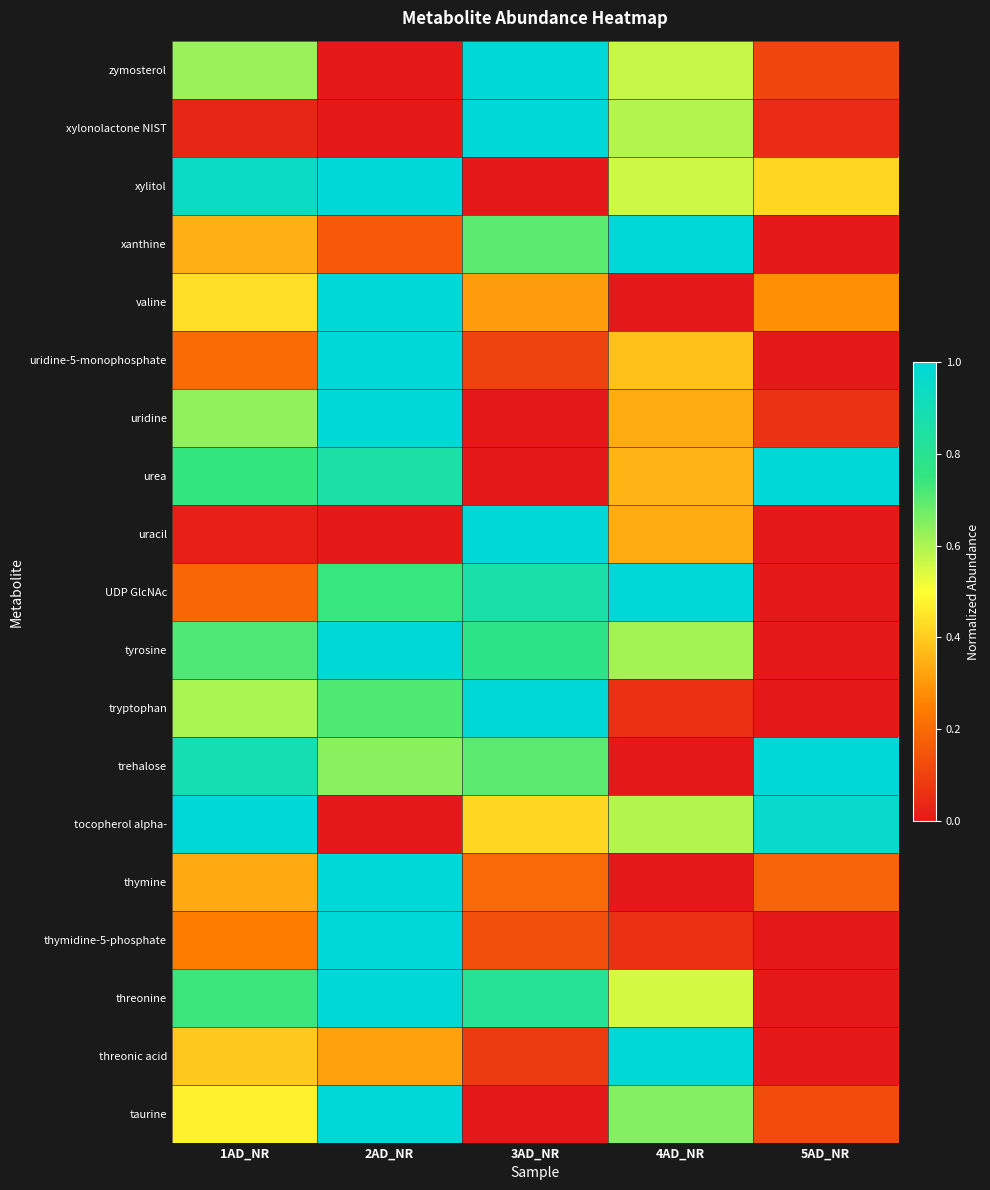

Between 4AD_NR and 2AD_NR, which is larger?

4AD_NR